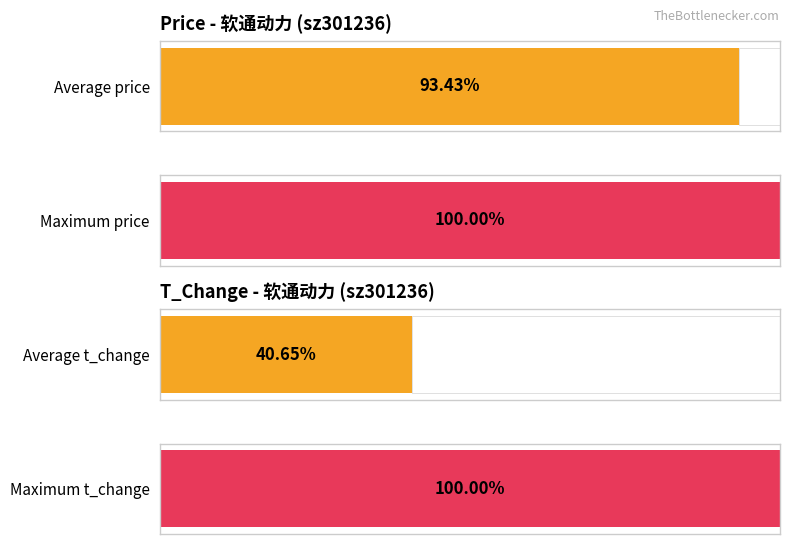

At 2022-11-03, list the series in order from largest to smallest.

price, t_change